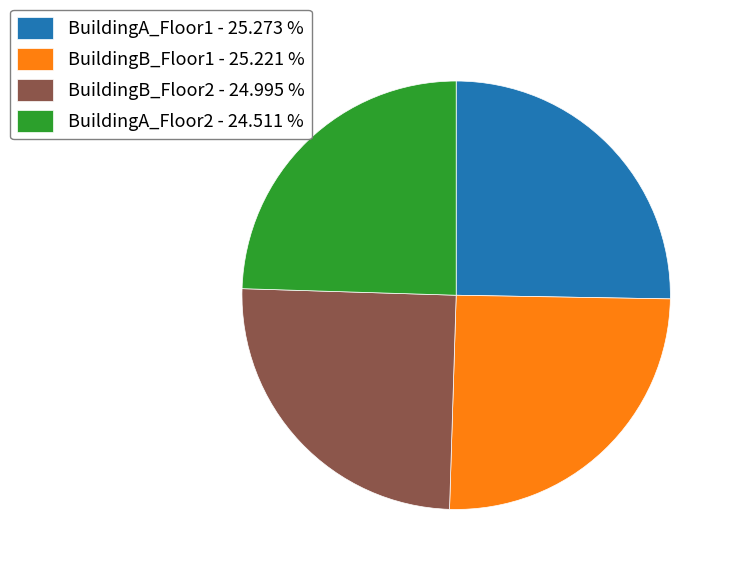

What is the ratio of the value at BuildingB_Floor1 - 25.221 % to the value at BuildingA_Floor2 - 24.511 %?

1.0